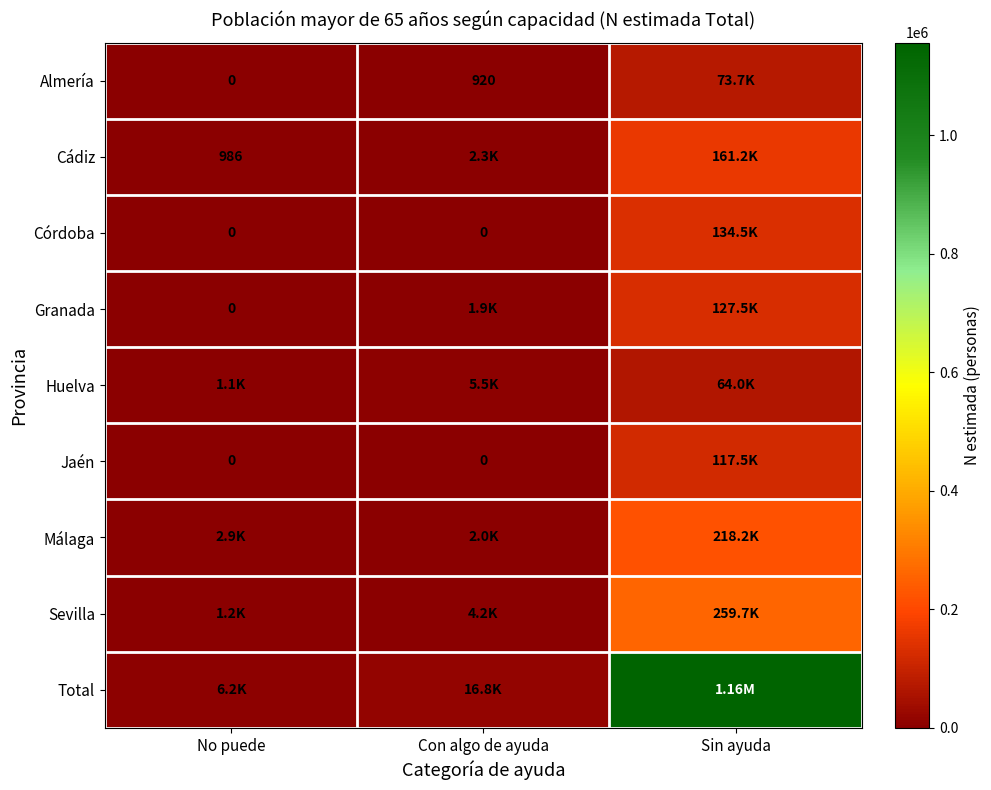

What is the difference between the maximum and minimum values in the Cádiz series?

160236